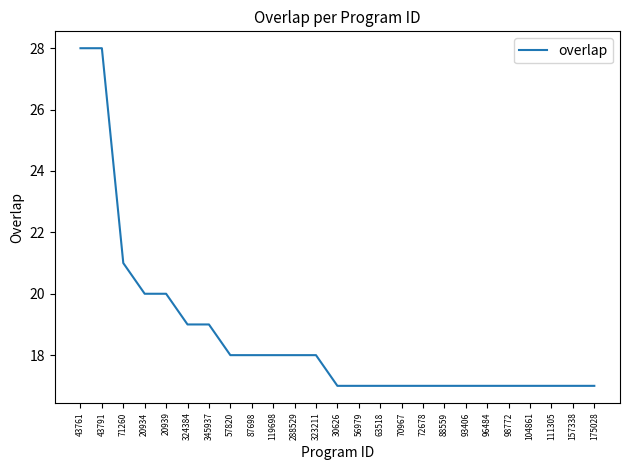

What is the sum of all values?

466